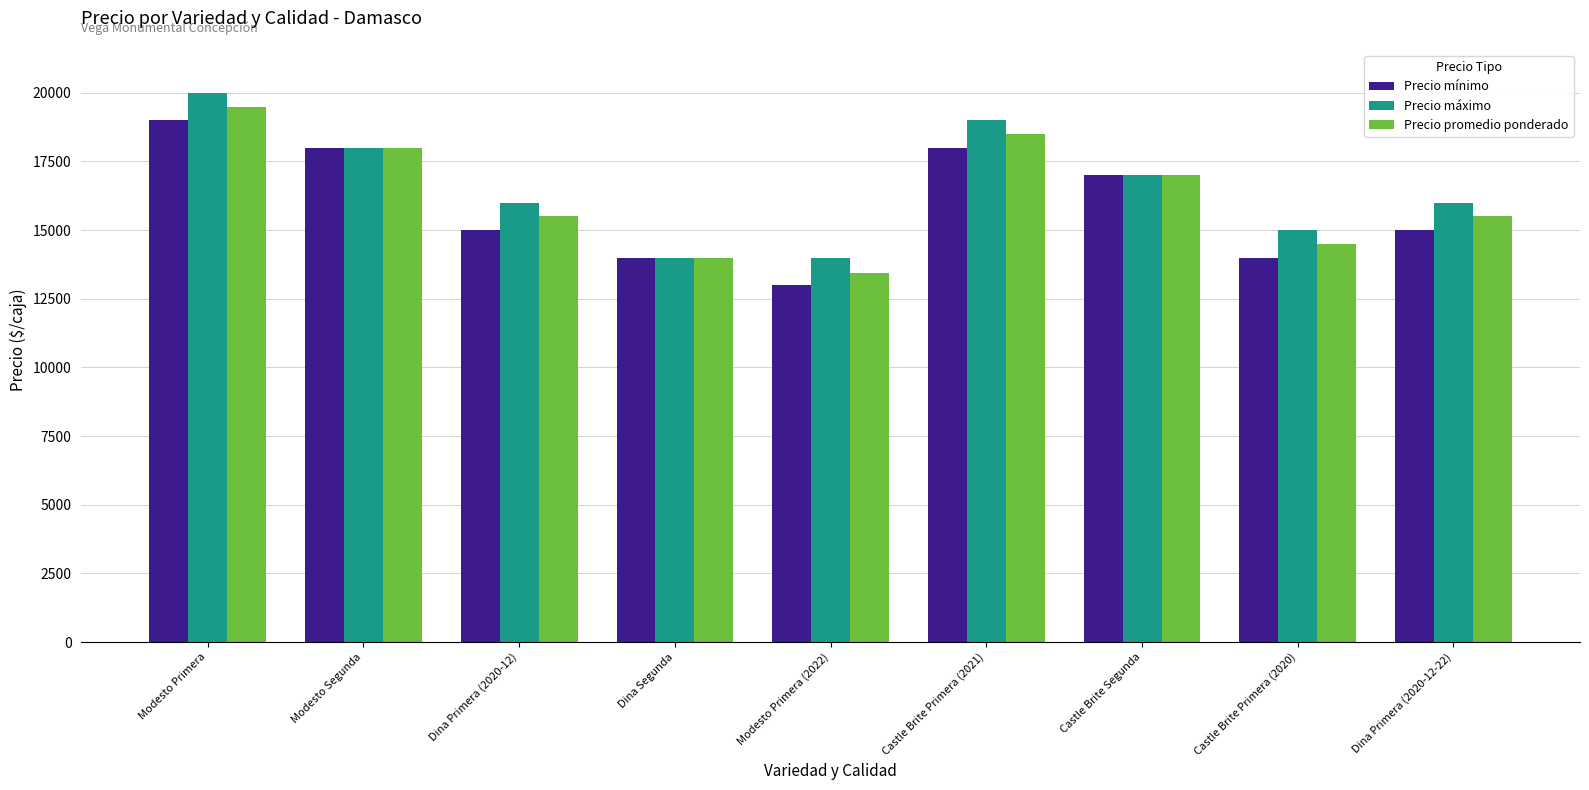

Reading left to right, list all the values displayed in this chart.

Precio mínimo: 19000	18000	15000	14000	13000	18000	17000	14000	15000
Precio máximo: 20000	18000	16000	14000	14000	19000	17000	15000	16000
Precio promedio ponderado: 19500	18000	15500	14000	13444	18500	17000	14500	15500